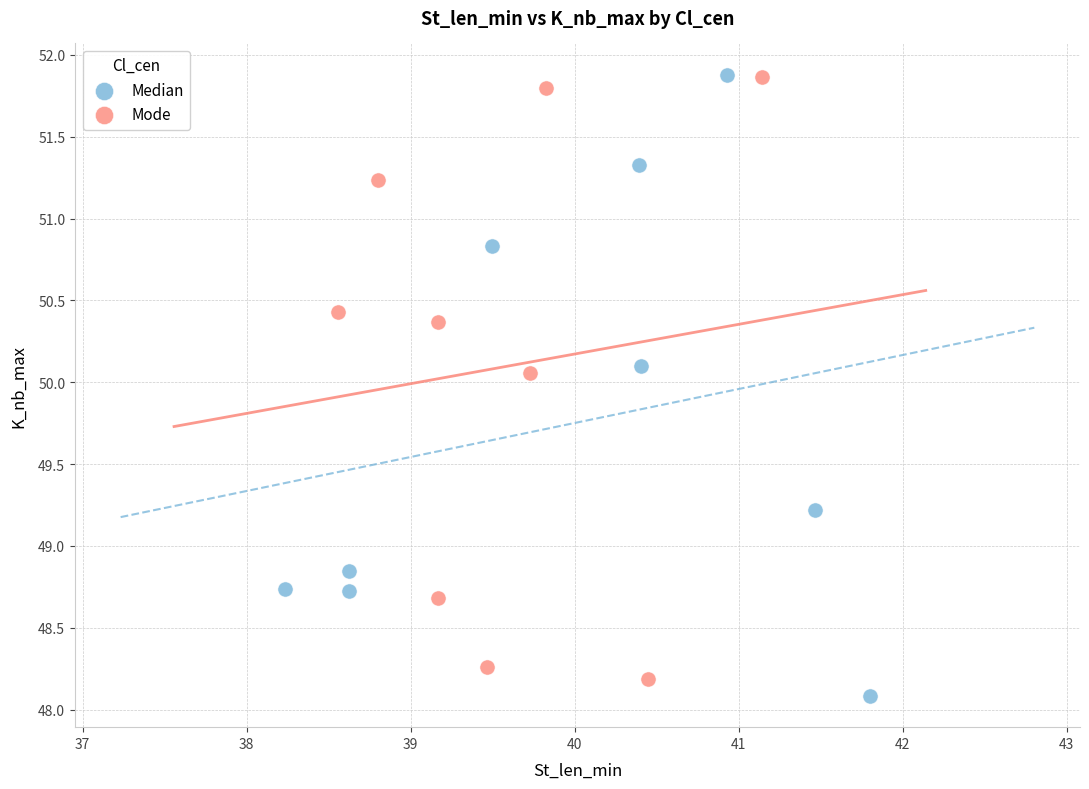

Which series has the widest spread of Y values?

Median